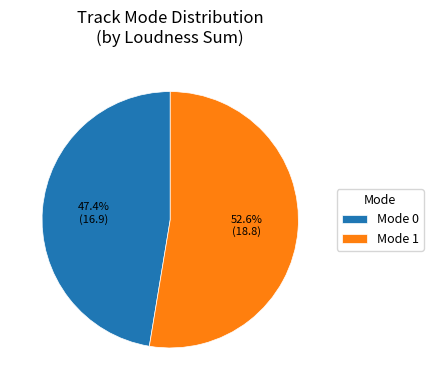

Count the number of slices in the pie.

2